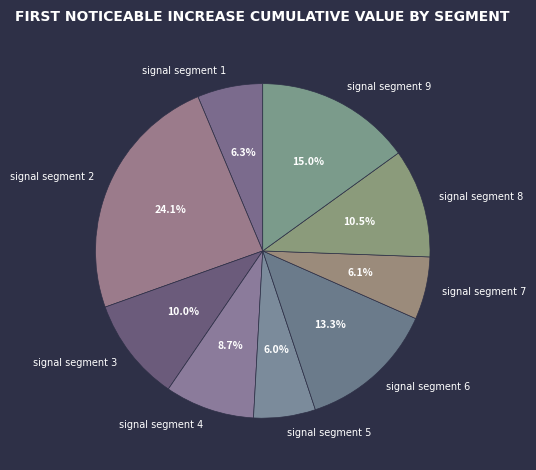

What percentage is the signal segment 9 slice, to the nearest percent?

15%